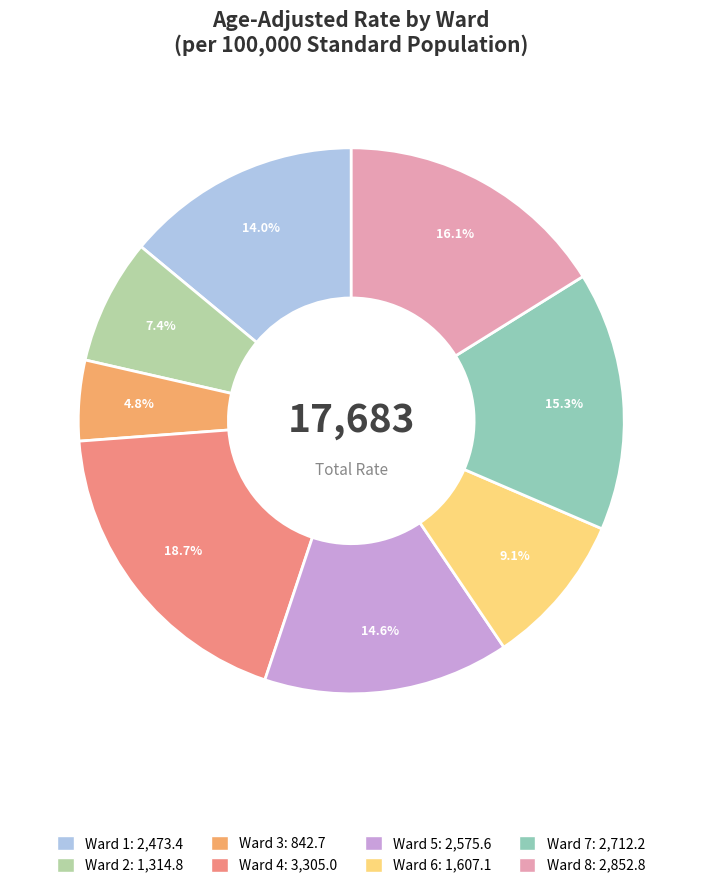

Rank the categories by value from lowest to highest.

Ward 3, Ward 2, Ward 6, Ward 1, Ward 5, Ward 7, Ward 8, Ward 4